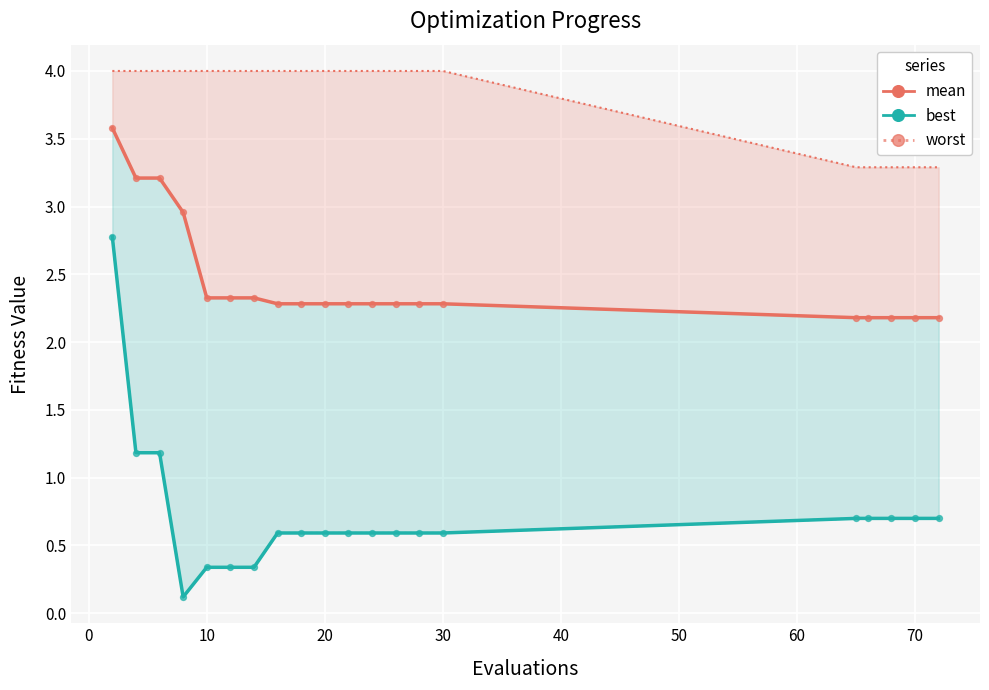

What are all the series names shown in the legend?

worst, mean, best